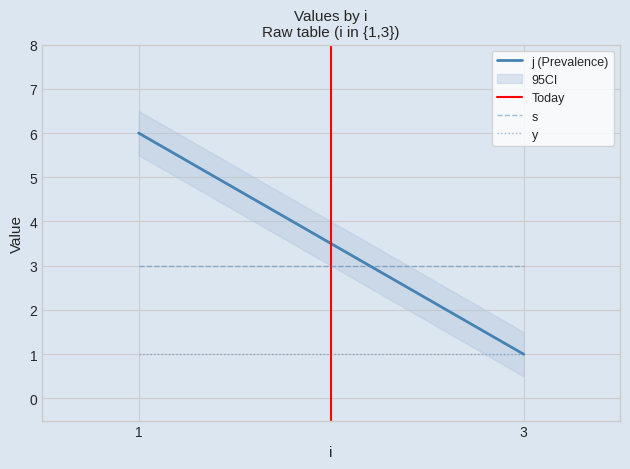

Between 3 and 1, which is larger?

1